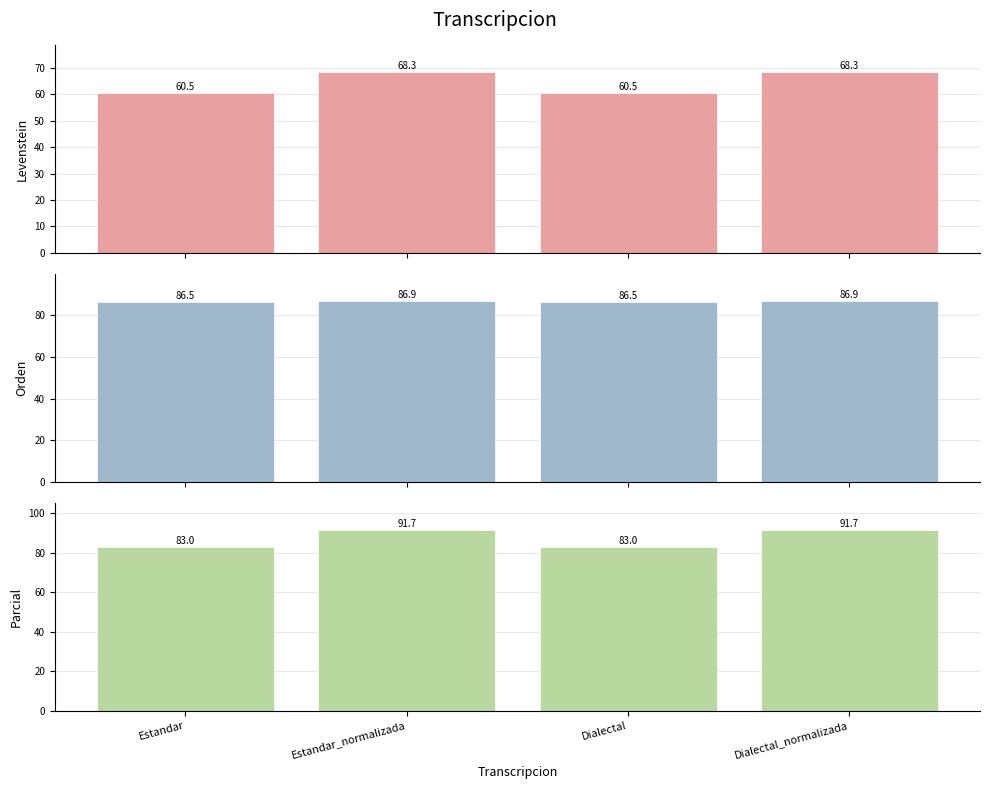

How many bars are there in total?

12